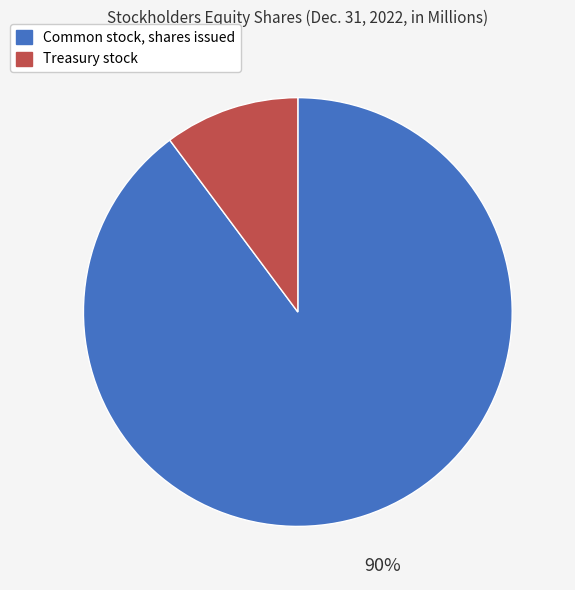

Approximately how many times larger is the value at Treasury stock compared to Common stock, shares issued?

0.1